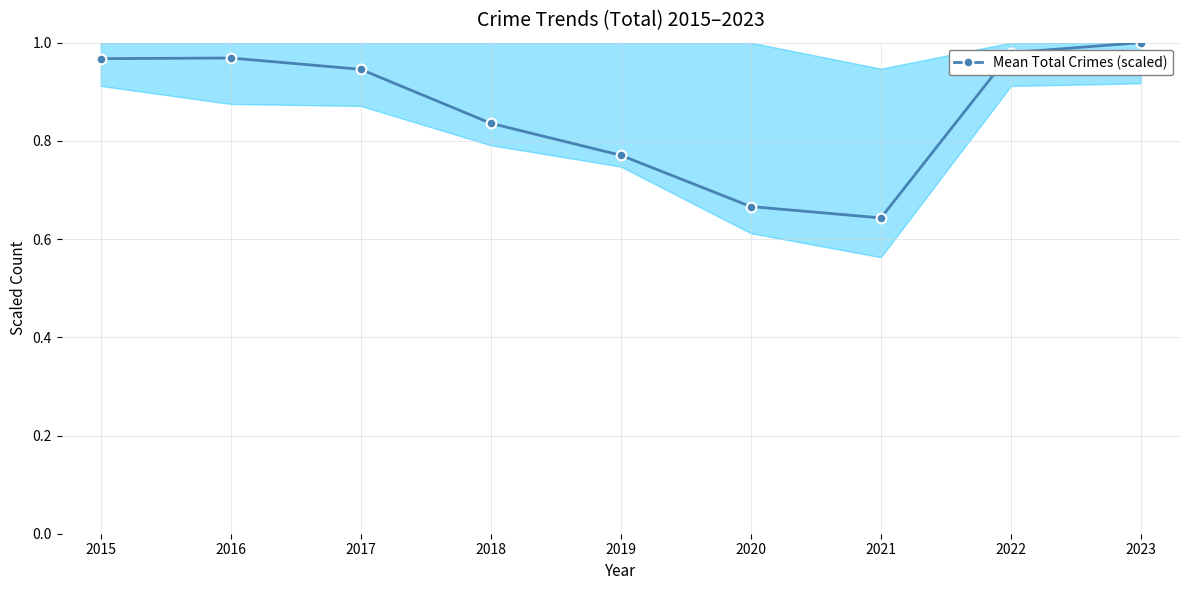

Where is the data nearest to the value 0?

2021